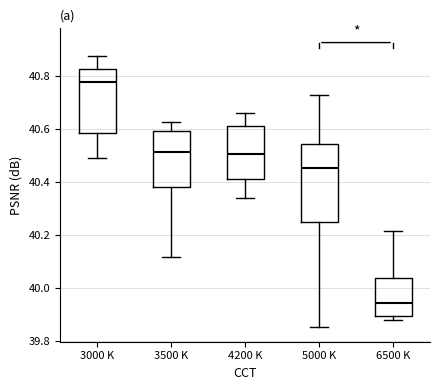

Which box's median line is the lowest?

6500 K